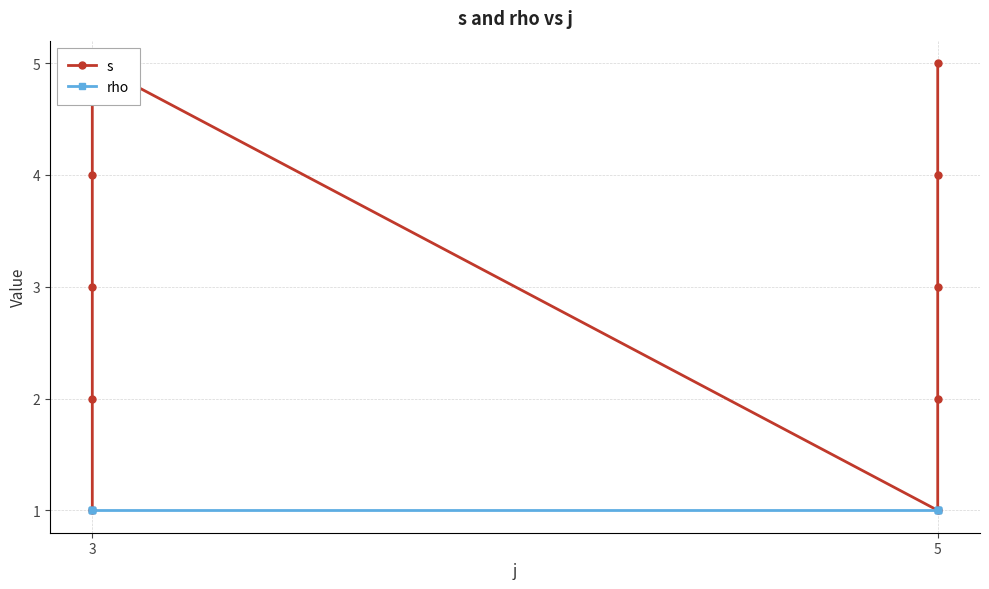

Reading left to right, list all the values displayed in this chart.

s: 1	2	3	4	5	1	2	3	4	5
rho: 1	1	1	1	1	1	1	1	1	1